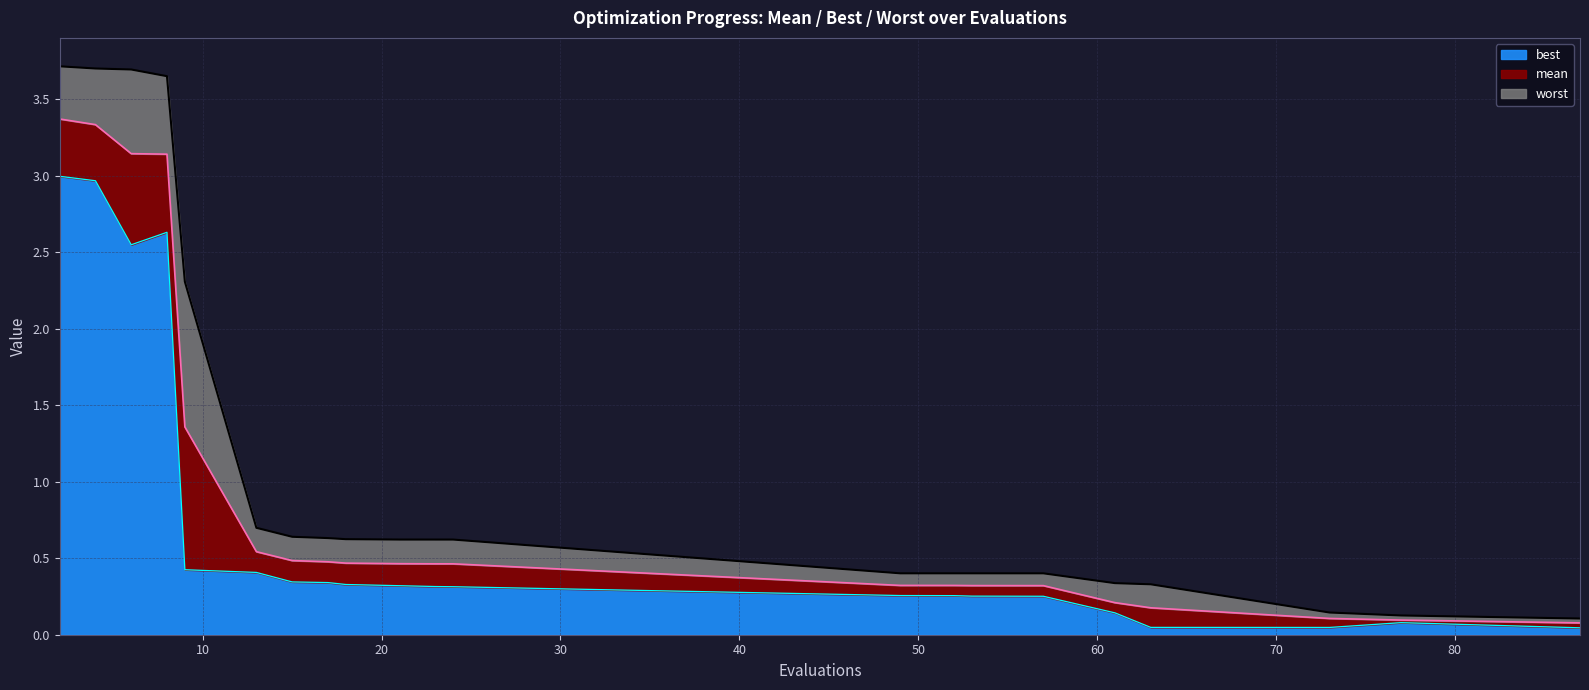

What is the value of the mean point at the 7th from the left?

0.5